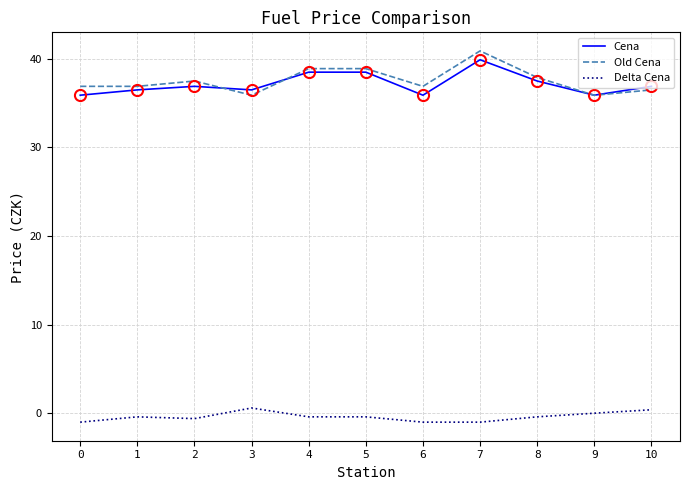

Between 4 and 9, which series saw the biggest shift?

Old Cena